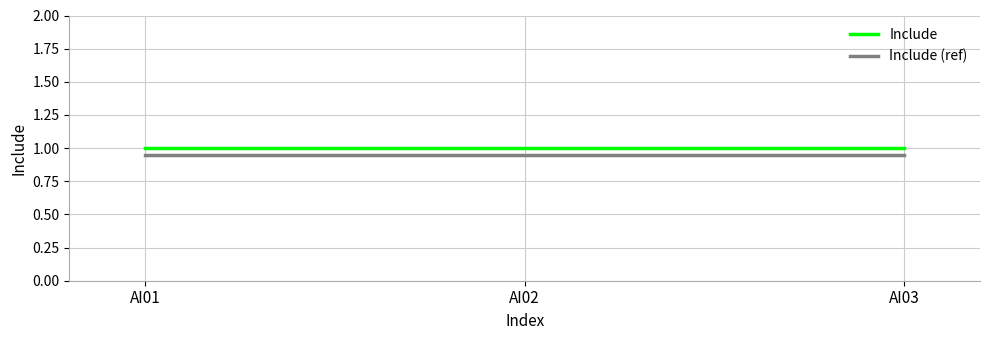

What is the average value of the Include series?

1.0